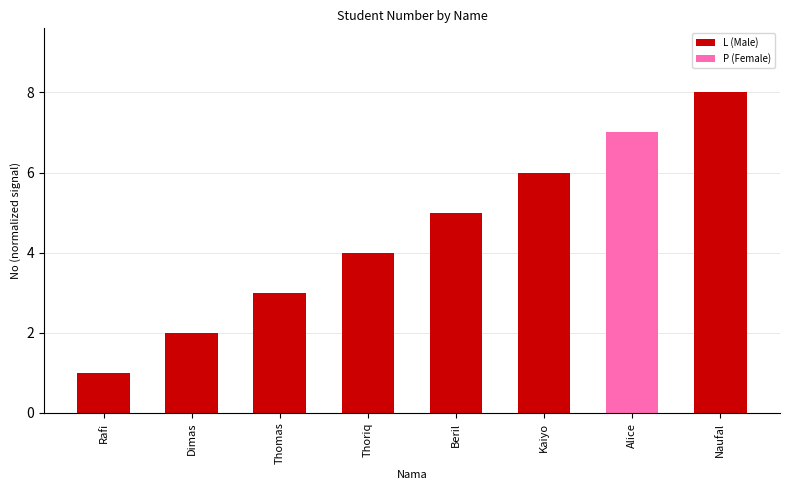

What is the smallest value displayed?

1